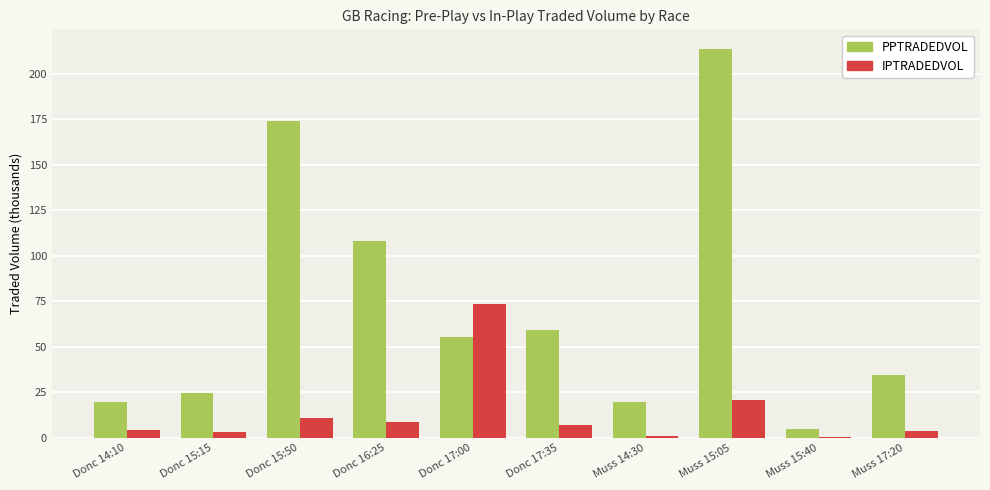

At which label is IPTRADEDVOL closest to 37?

Muss 15:05